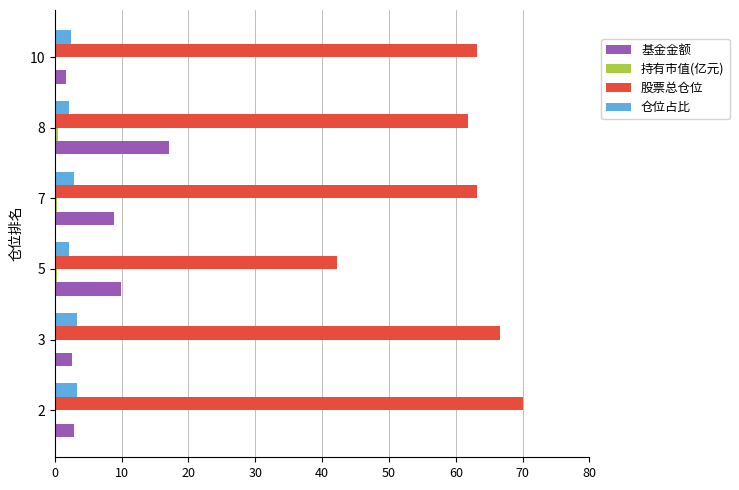

Between 5 and 7, which series saw the biggest shift?

股票总仓位